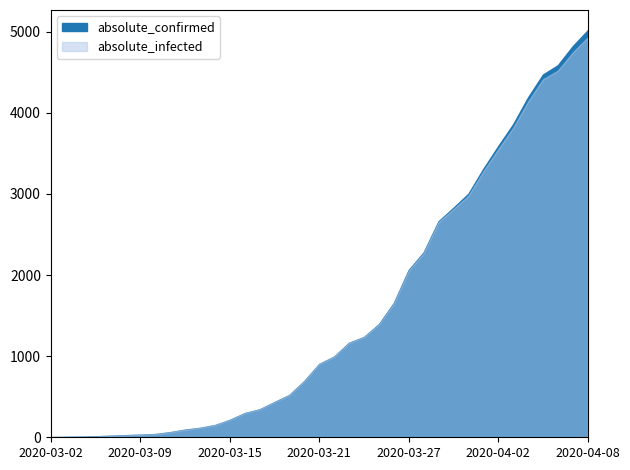

Count the number of categories in the chart.

37